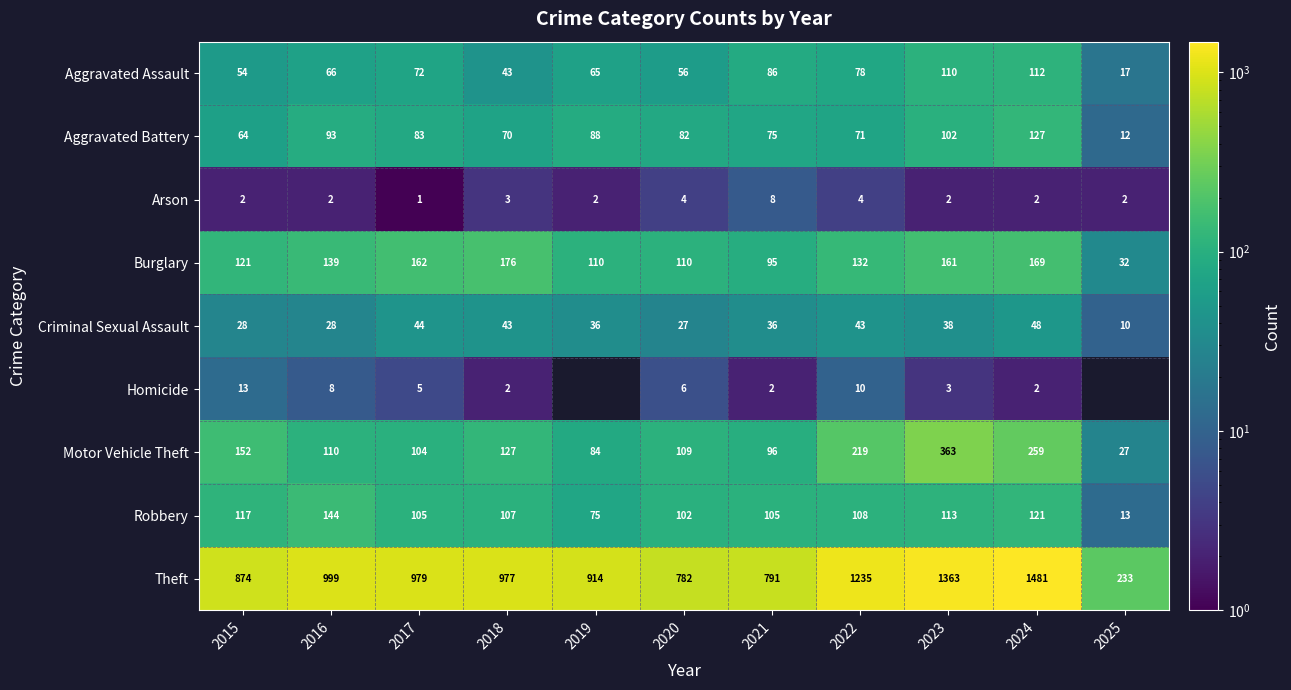

At how many categories does at least one series exceed 297?

10